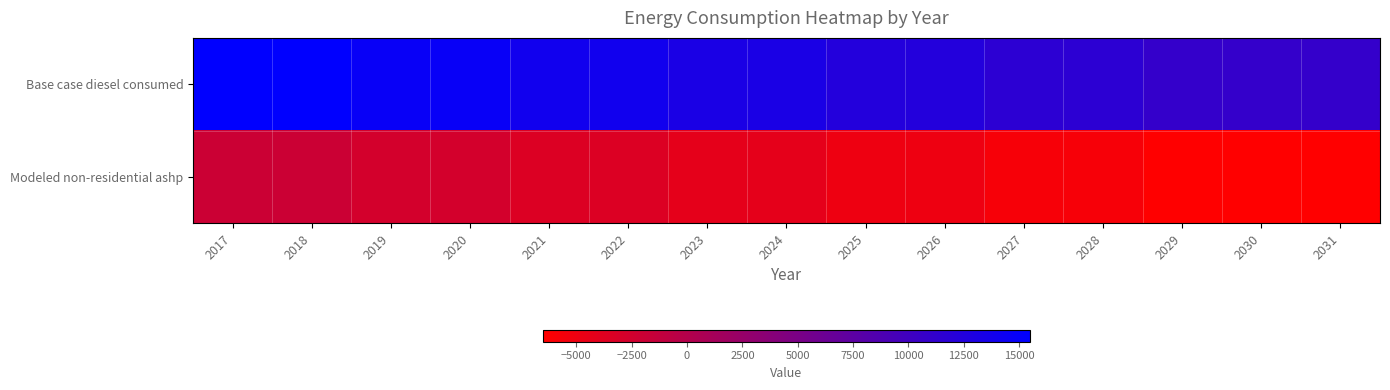

What is the total value across all series at 2022?

10495.5